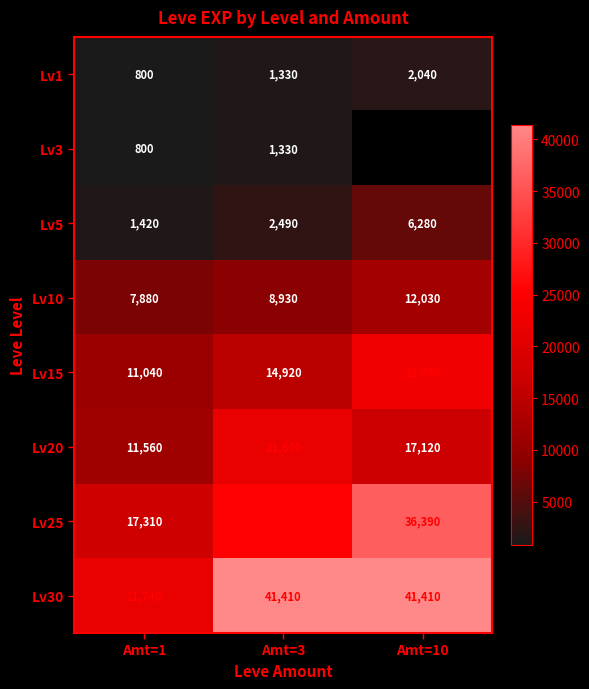

Where is Lv15 nearest to the value 16915?

Amt=3